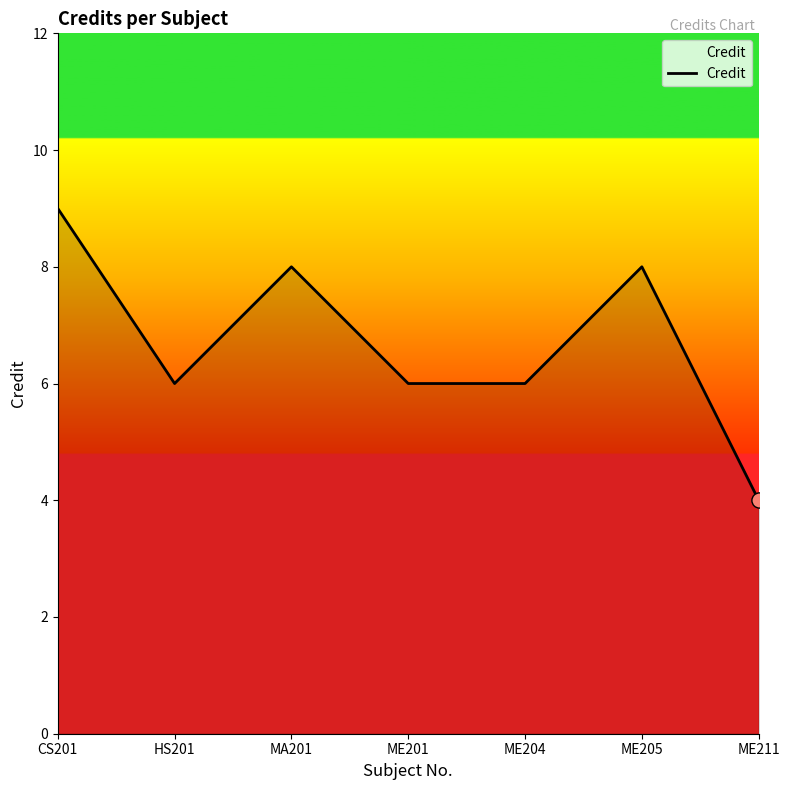

What is the change in value from CS201 to HS201?

-3